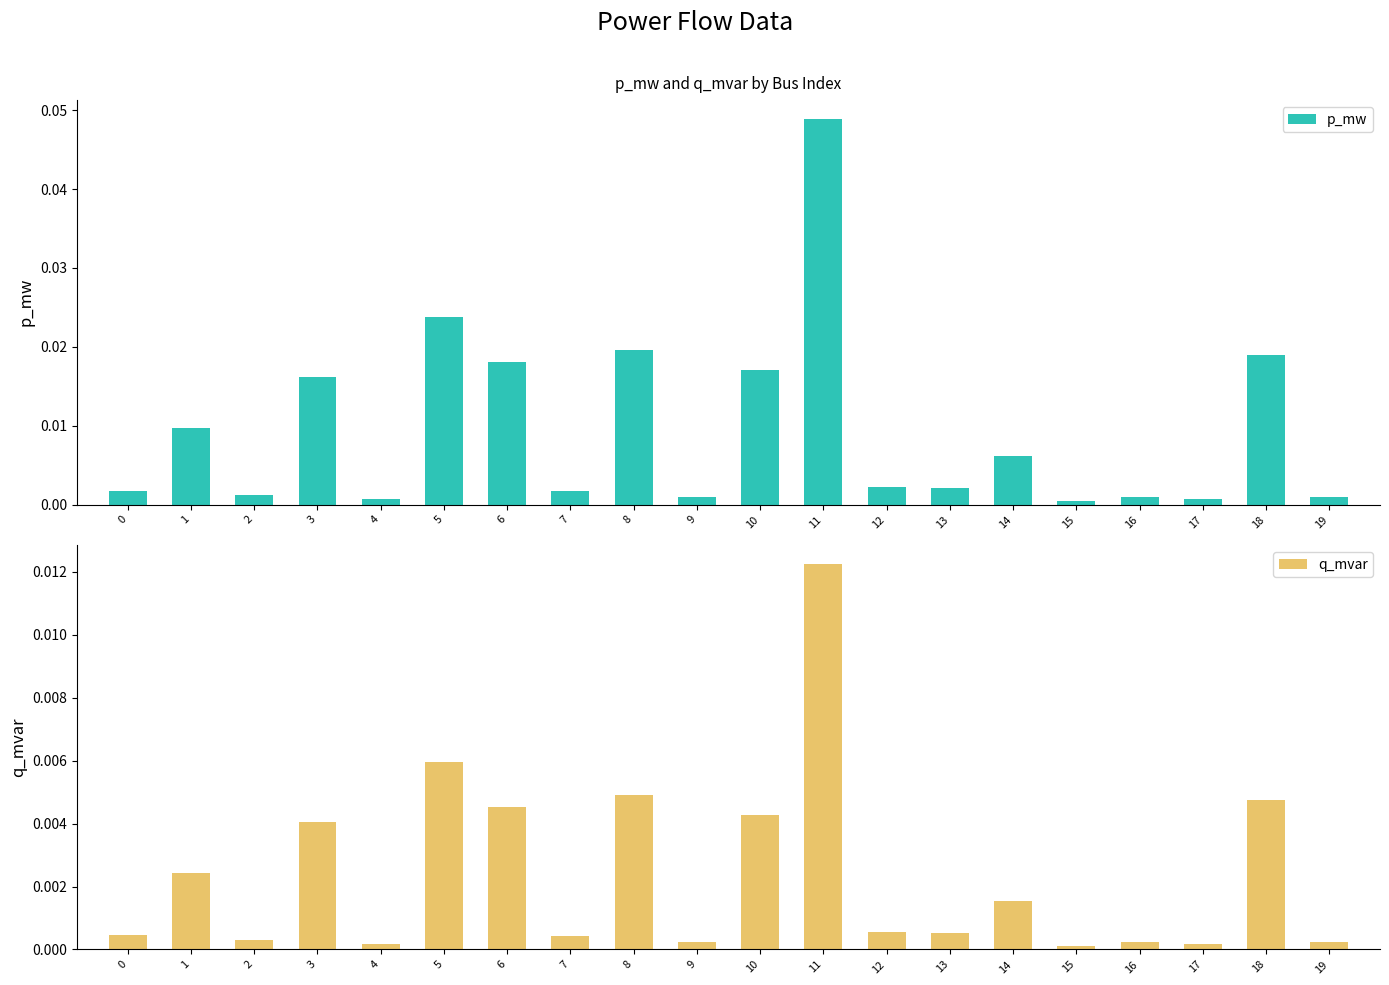

At which category is the sum across all series the highest?

11